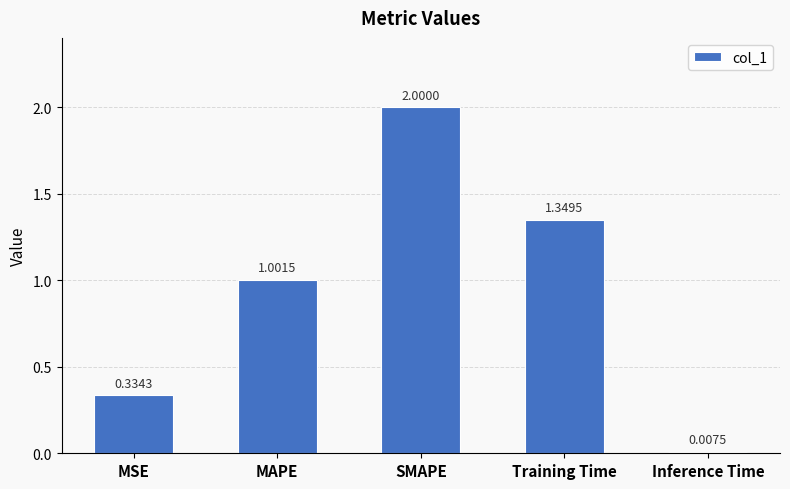

What is the label of the 3rd bar from the left?

SMAPE